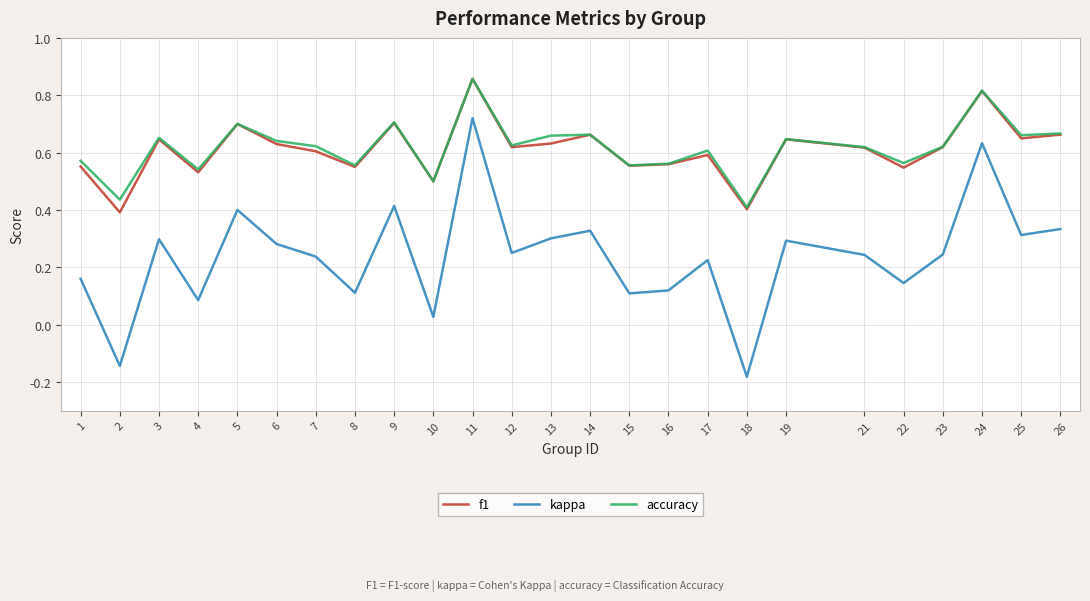

How many values in the kappa series exceed 0?

23